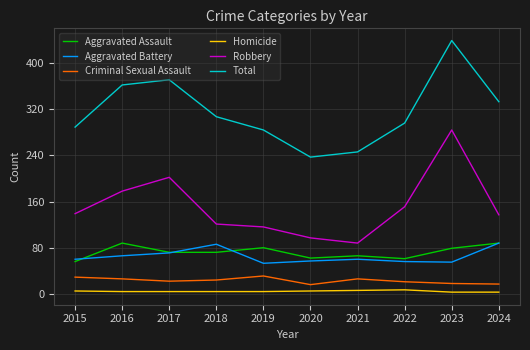

Does the chart have visible grid lines?

Yes